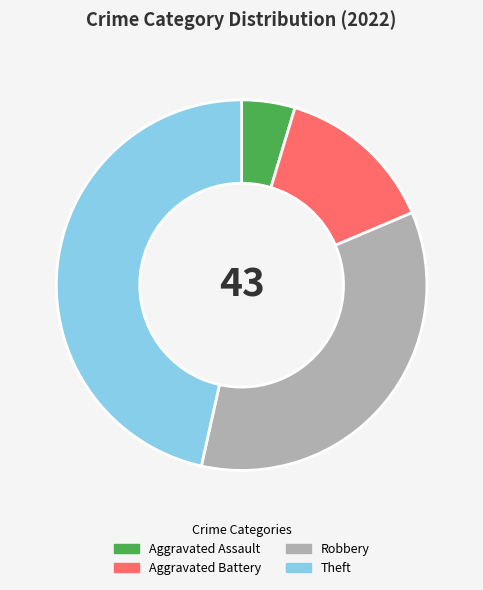

The Theft slice represents 57% of the pie. True or false?

False